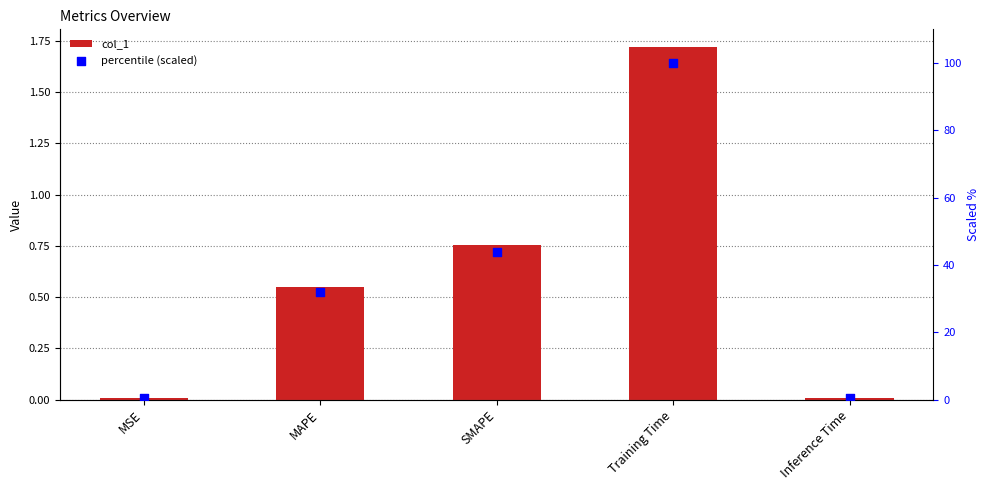

Which series contains the highest Y value?

percentile (scaled)